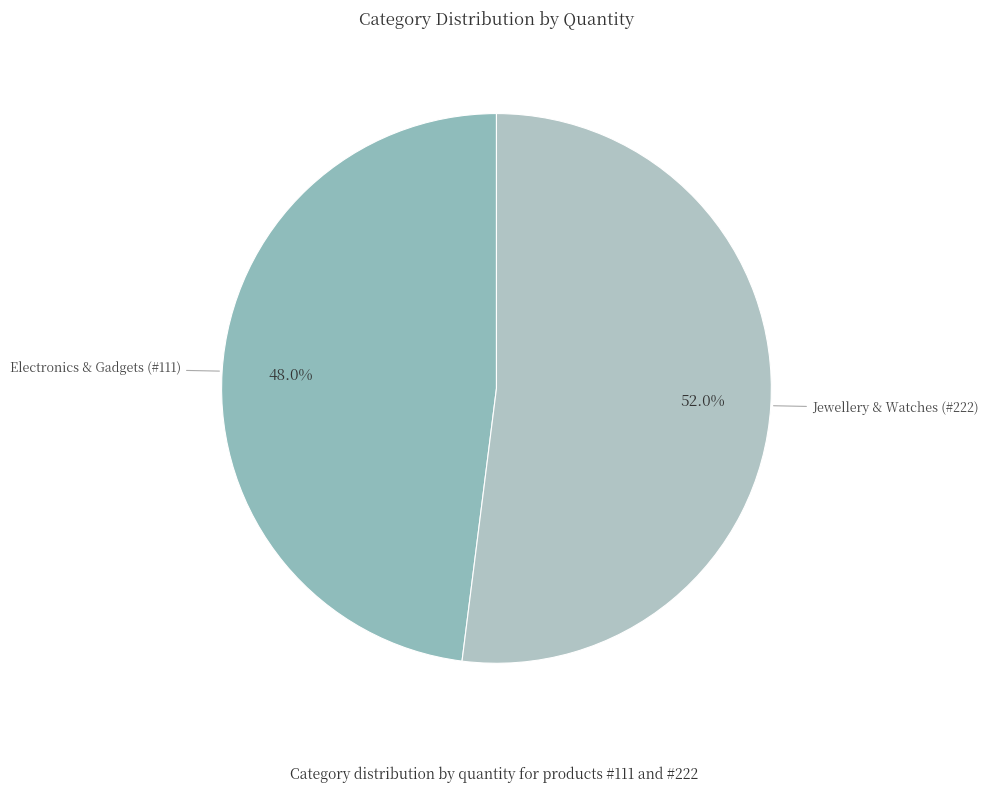

To the nearest percent, what percentage of the pie is Jewellery & Watches (#222)?

52%